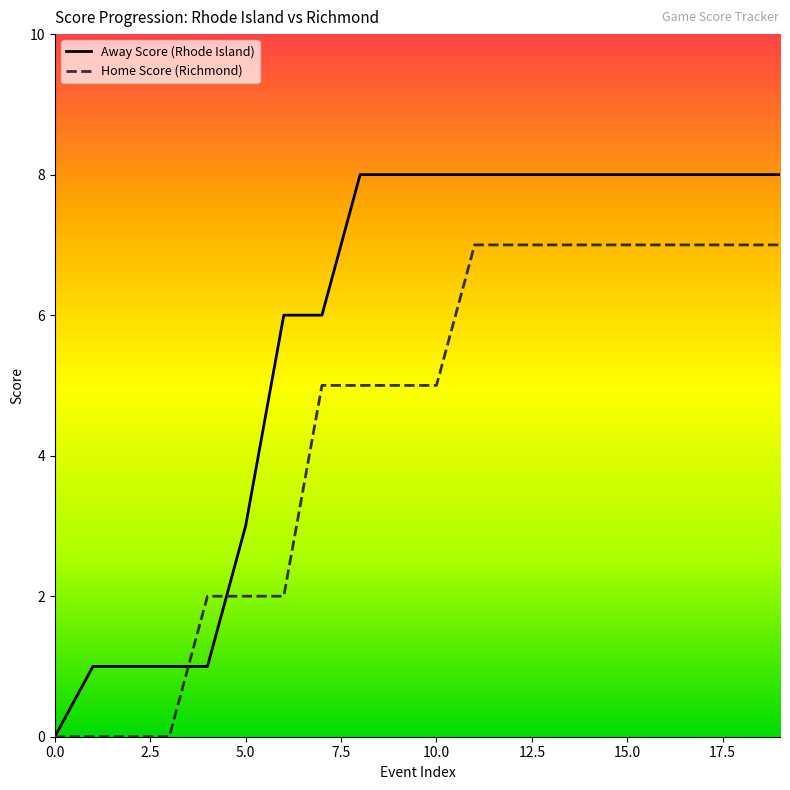

What is the maximum value for Away Score (Rhode Island)?

8